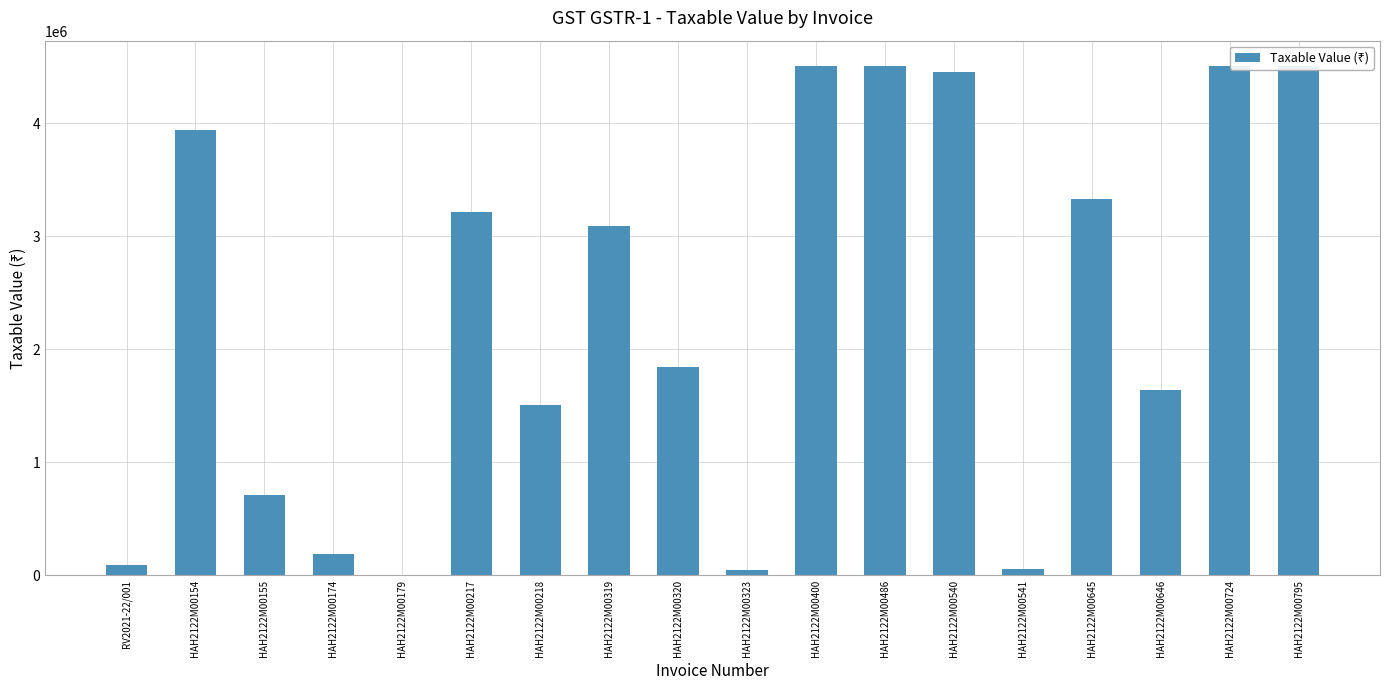

What is the maximum value shown in the chart?

4503106.7